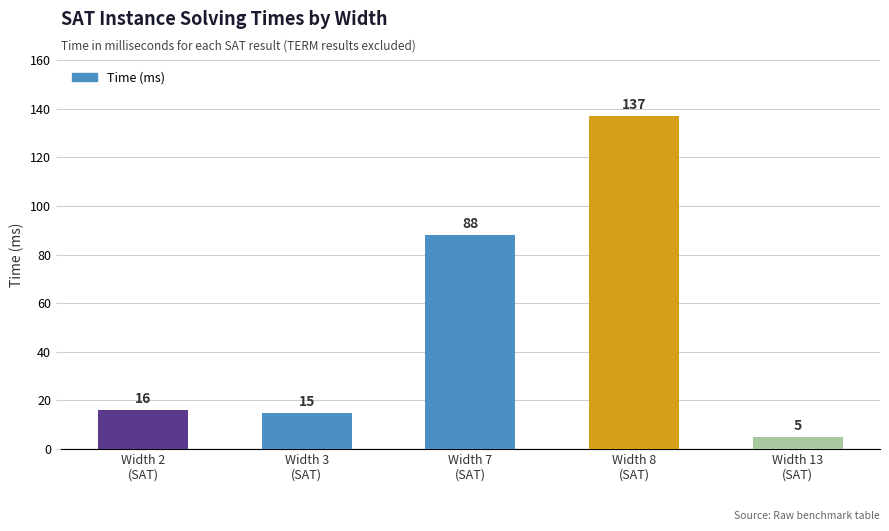

What is the sum of the values at Width 8
(SAT) and Width 7
(SAT)?

225